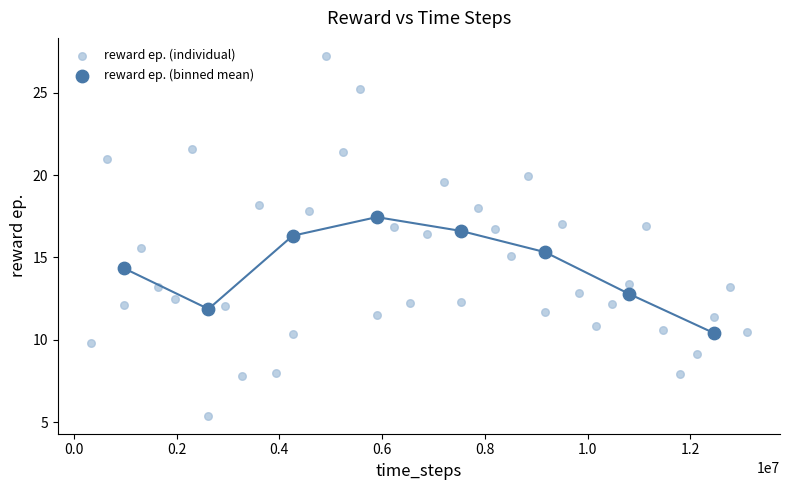

Which series reaches the minimum Y coordinate?

reward ep. (individual)